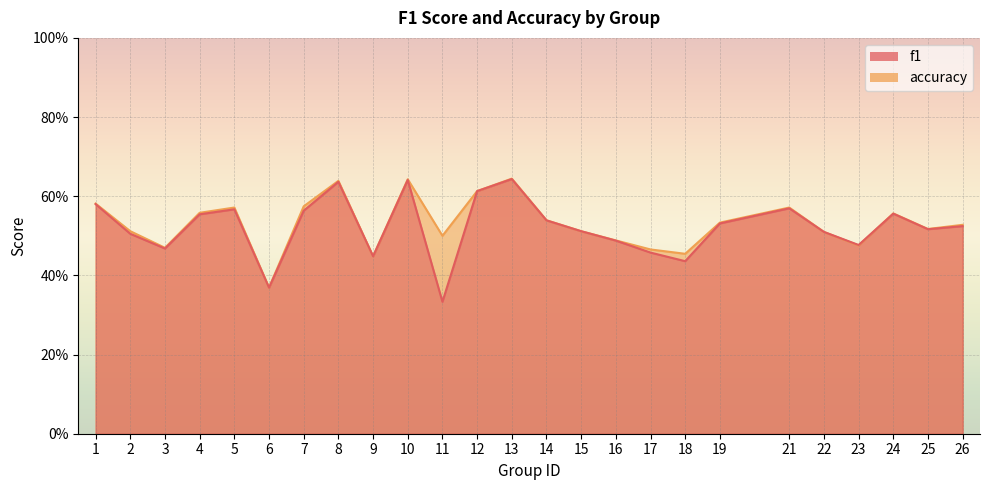

What is the difference between the maximum and minimum values in the accuracy series?

0.3